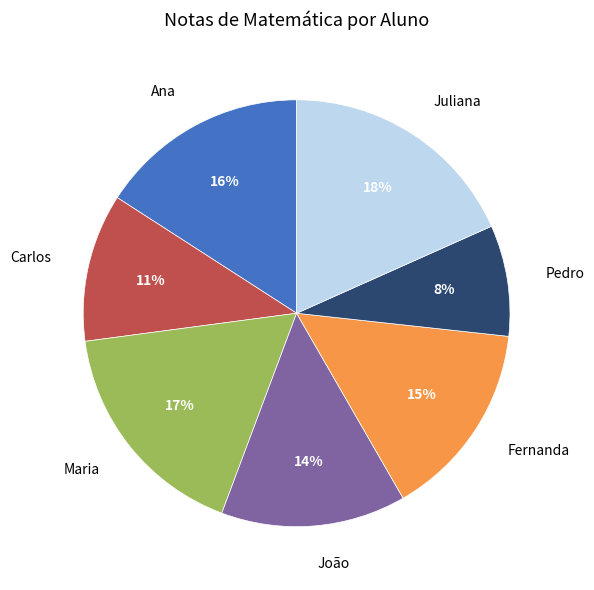

To the nearest percent, what portion does Fernanda represent?

15%